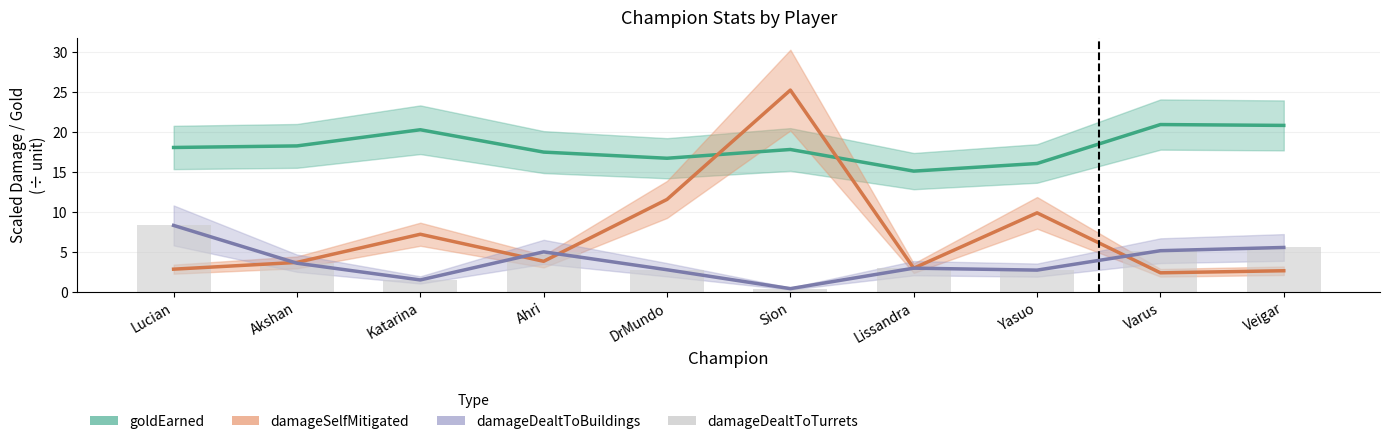

Between Varus and Akshan, which is larger?

Varus